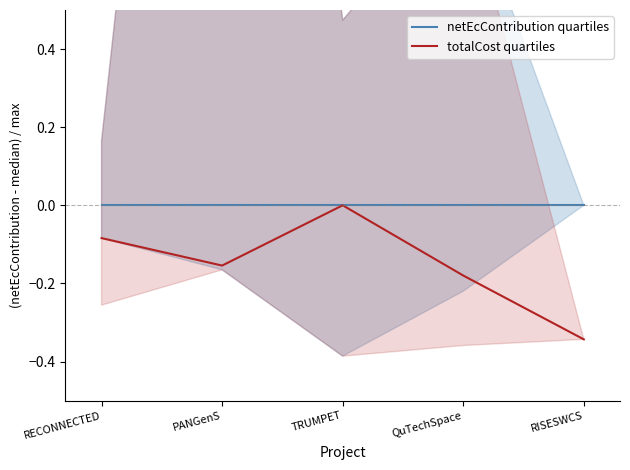

Rank the categories by totalCost quartiles value from highest to lowest.

TRUMPET, RECONNECTED, PANGenS, QuTechSpace, RISESWCS